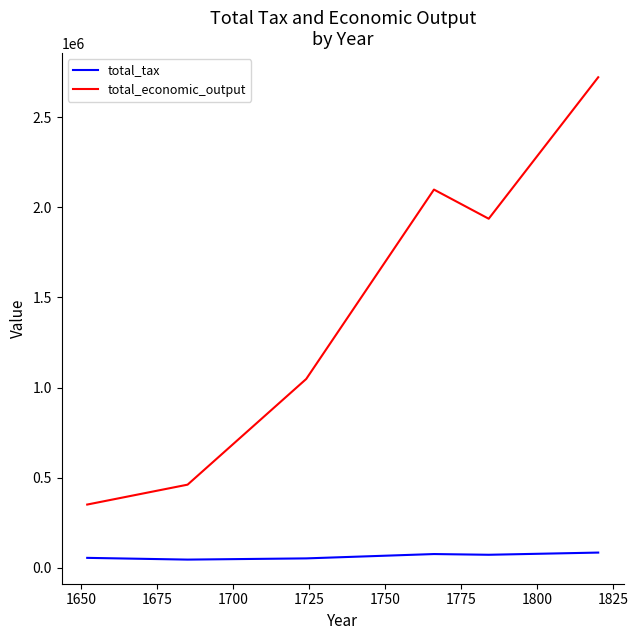

List the series in order of their peak value, highest first.

total_economic_output, total_tax